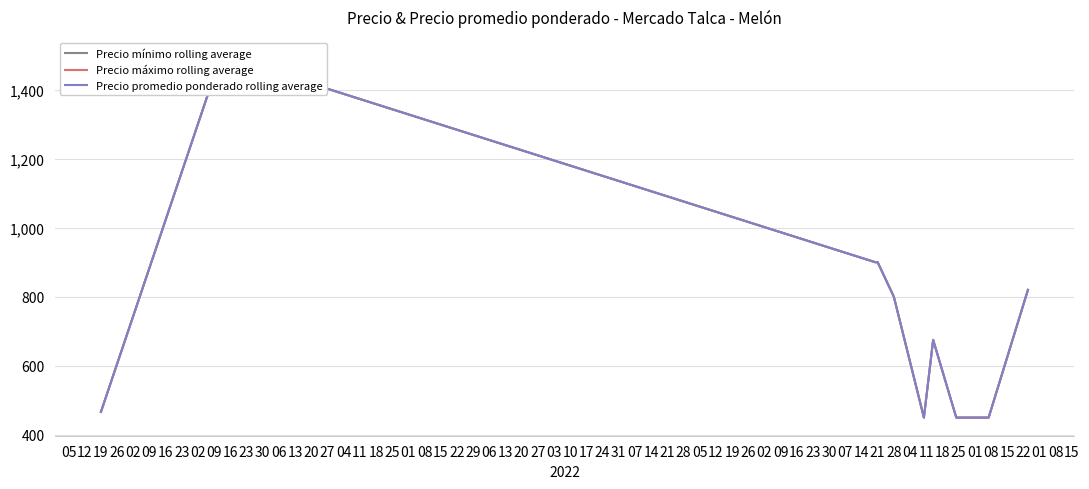

How many data points in Precio mínimo rolling average are above 800?

4